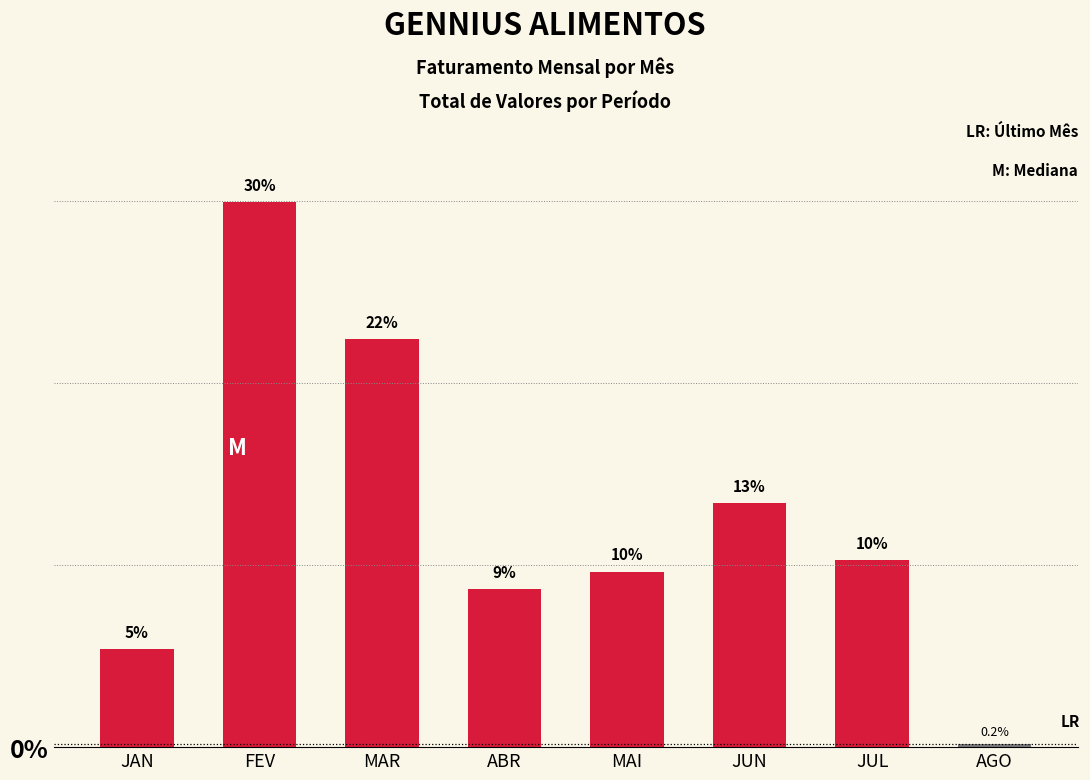

Between JUN and MAR, which is larger?

MAR